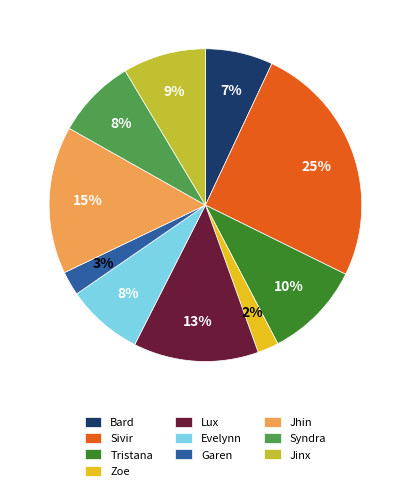

To the nearest percent, what is the difference between the Syndra and Bard slice percentages?

1%